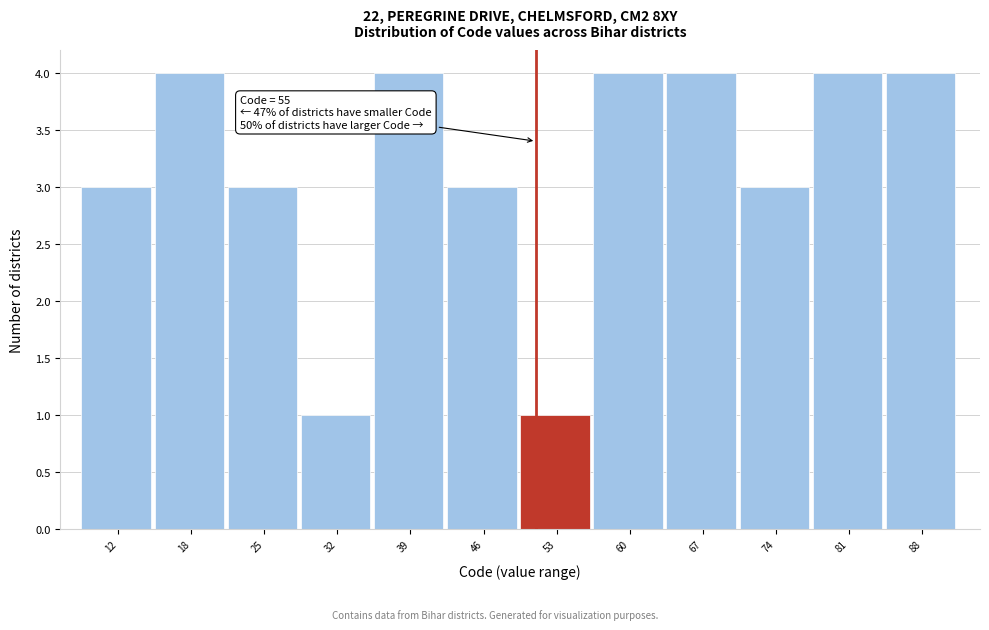

Reading left to right, extract all data points from this chart.

3	4	3	1	4	3	1	4	4	3	4	4